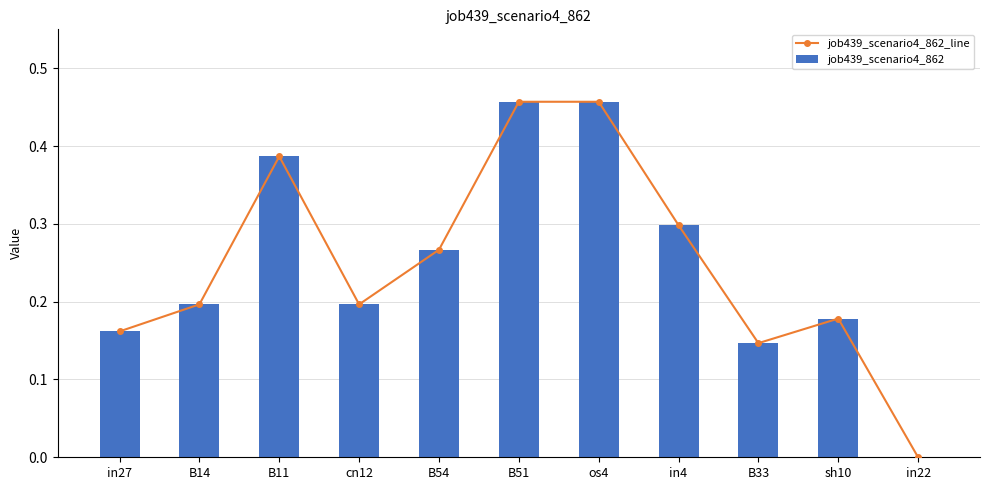

What is the label of the 7th bar from the right?

B54